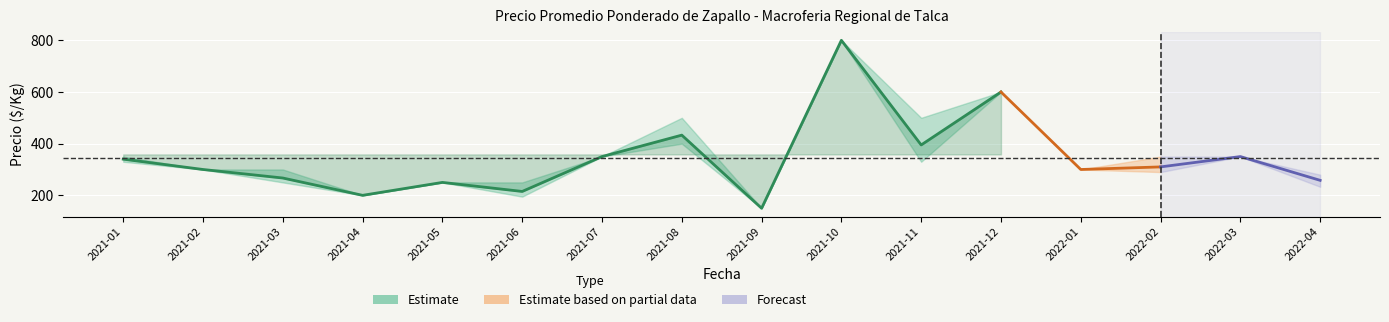

At which category does the chart reach its peak across all series?

2021-10